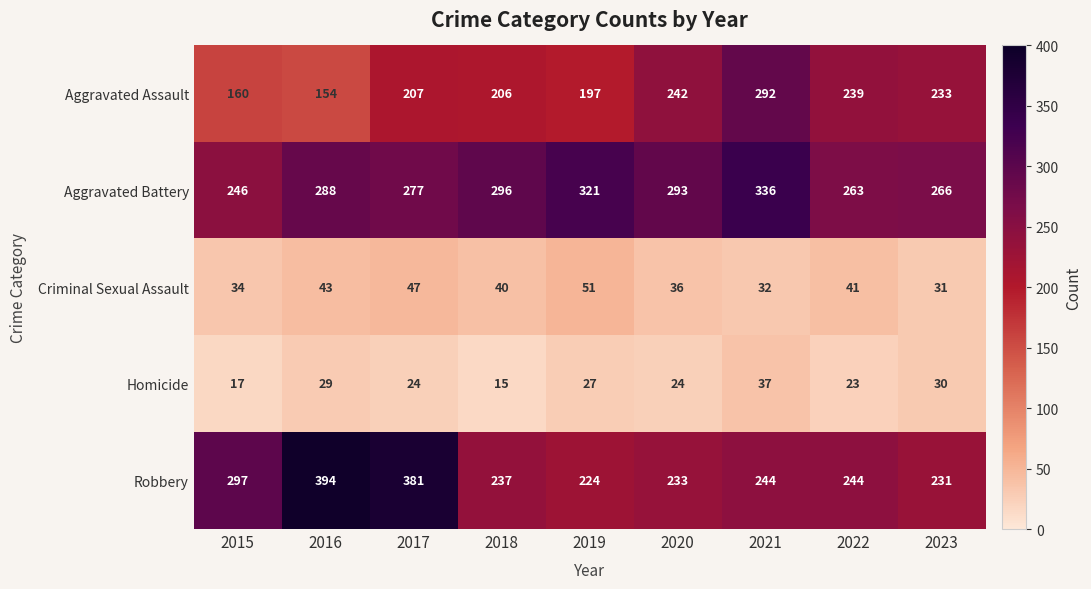

The value of Aggravated Battery at 2017 is 475. True or false?

False